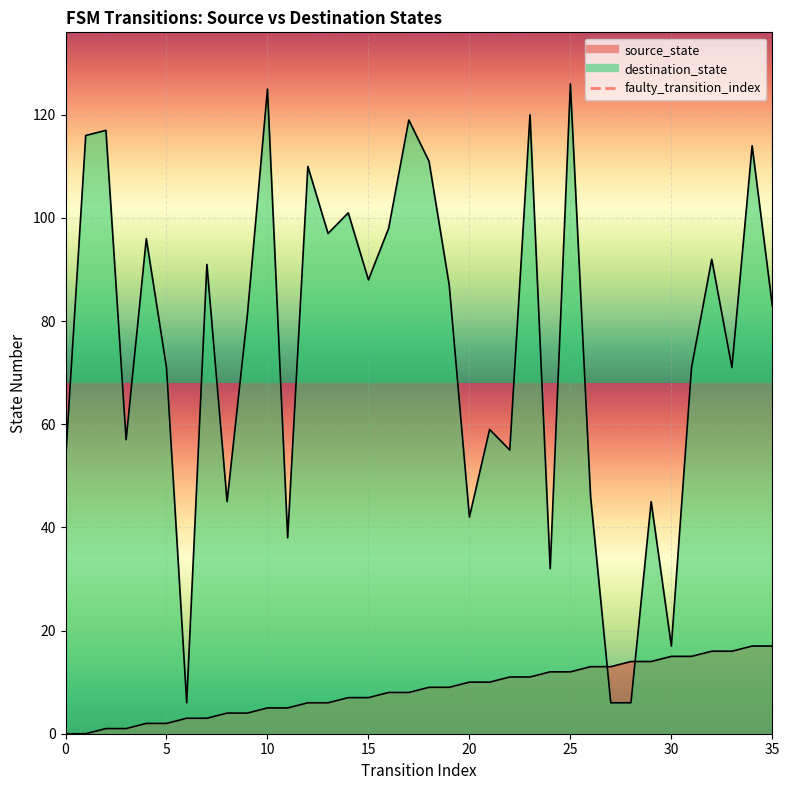

At which category is the sum across all series the highest?

25